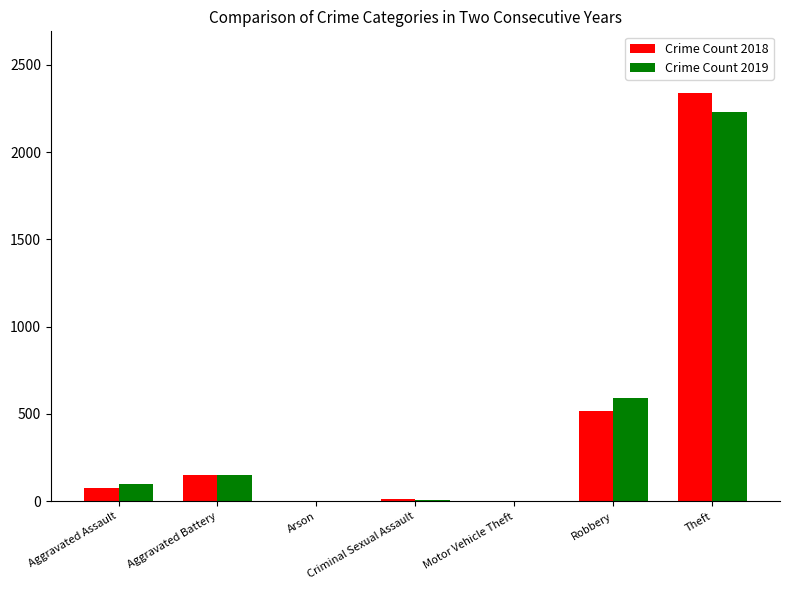

At which label does Crime Count 2019 reach its peak?

Theft